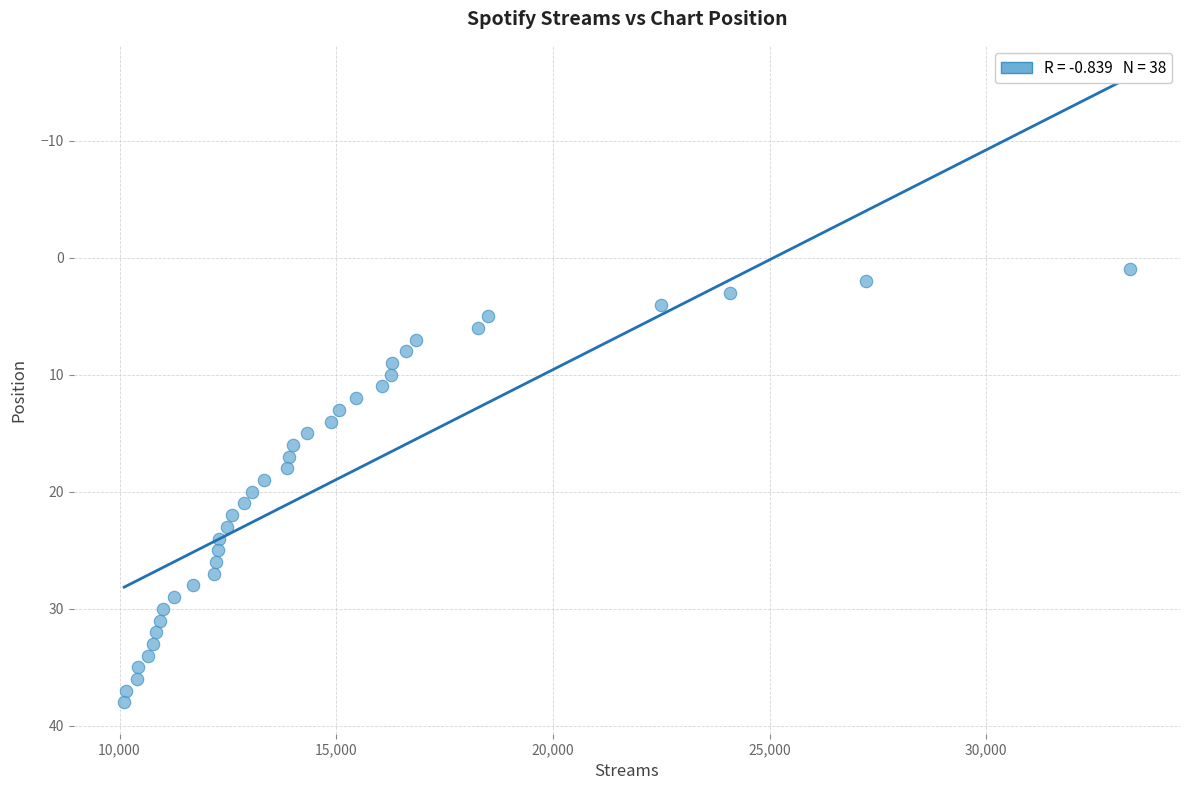

What is the range of X values (max minus min)?

23207